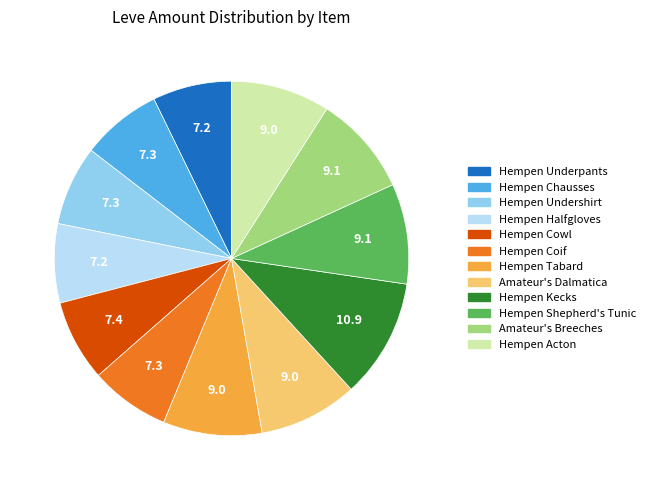

What is the ratio of the value at Hempen Coif to the value at Amateur's Dalmatica?

0.8